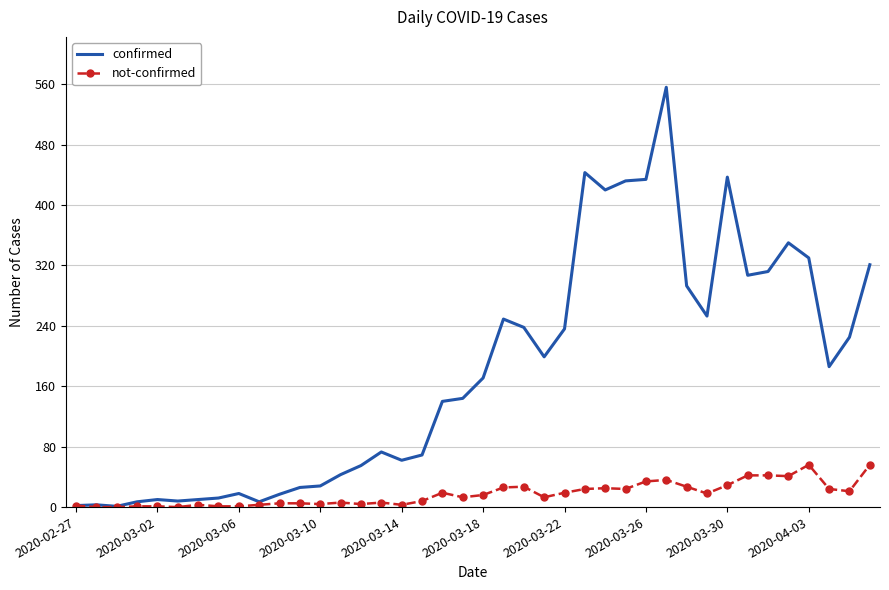

In confirmed, how many points are lower than both neighbors (excluding endpoints)?

9